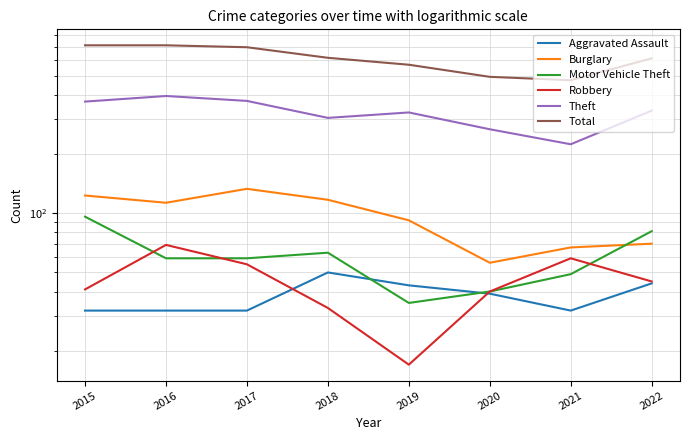

Rank the series by their maximum value, from highest to lowest.

Total, Theft, Burglary, Motor Vehicle Theft, Robbery, Aggravated Assault